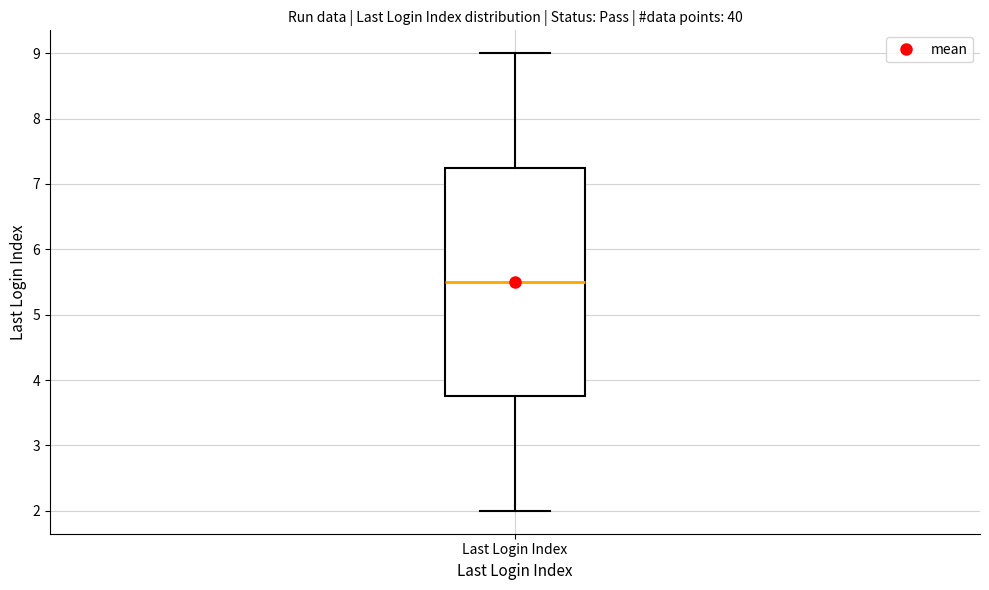

Transcribe this box plot: give where the median line is, the range the box spans, and where the two whiskers end, as read against the y-axis. The values are not printed on the chart, so give them approximately, as read against the axis.

median 5.5, box 3.8 to 7.3, whiskers 2.0 to 9.0